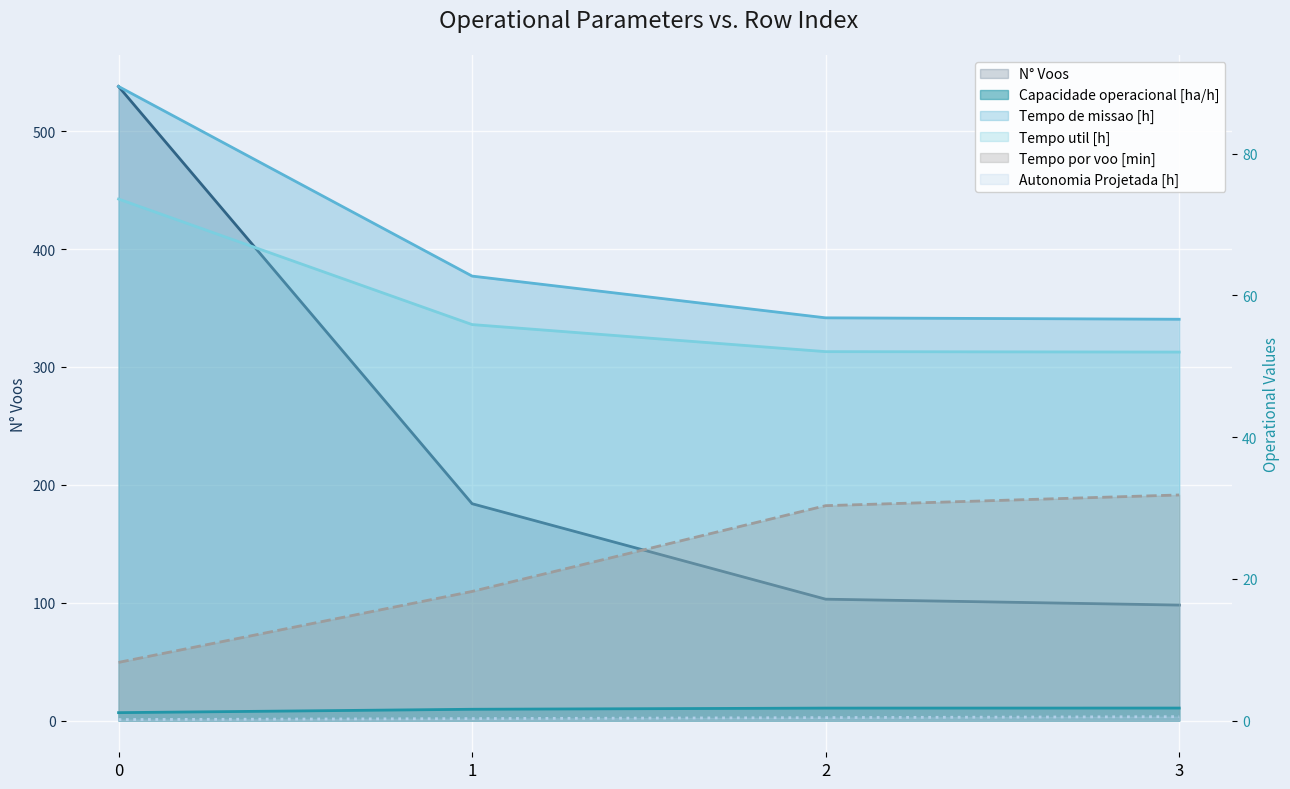

Is it true that Tempo de missao [h] equals 56.8 at 2?

True